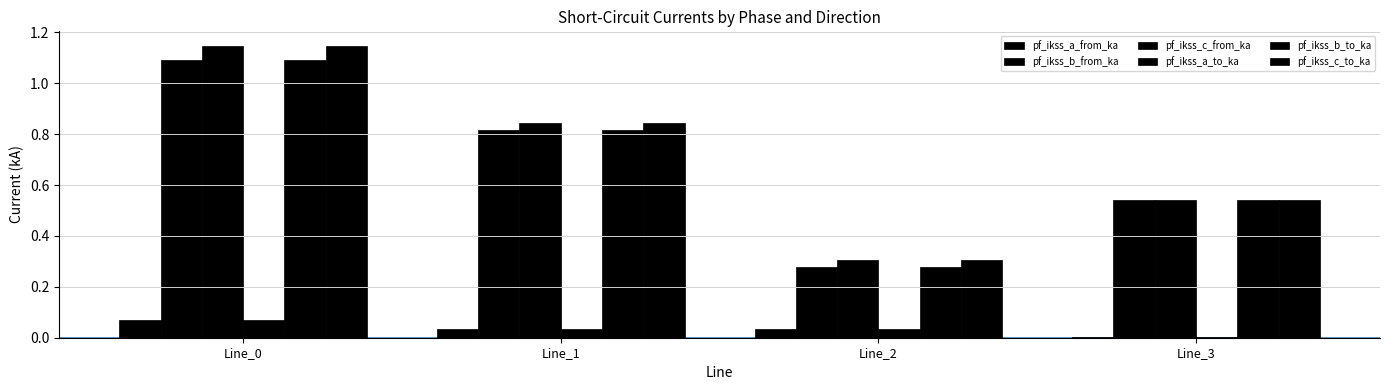

Is it true that pf_ikss_a_from_ka equals 0.0 at Line_1?

True